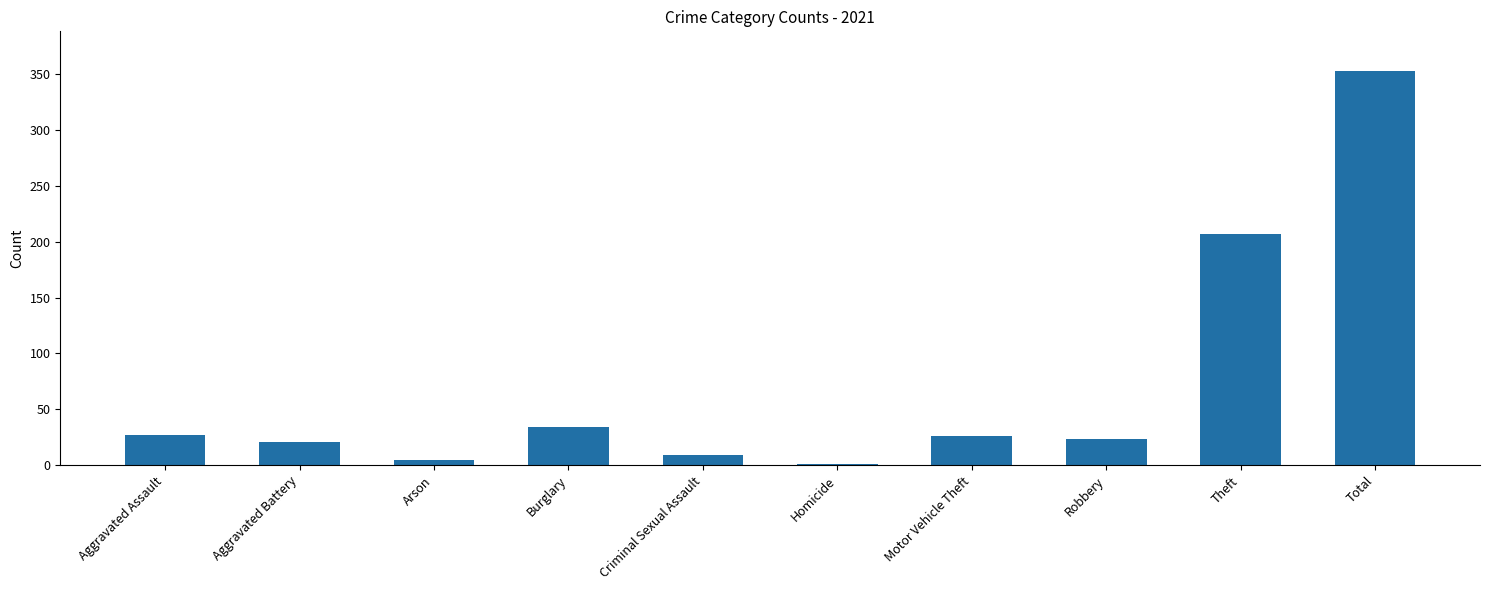

What is the sum of all values?

706